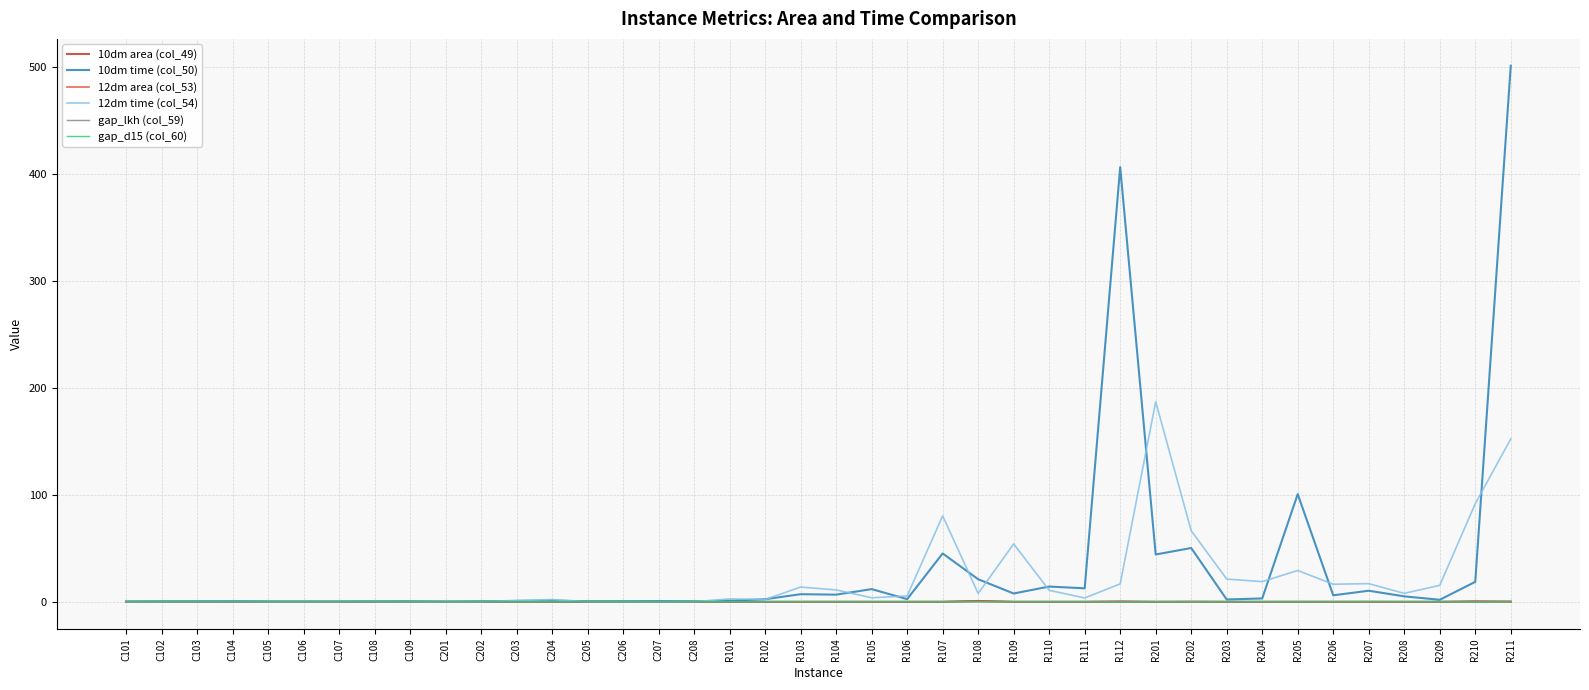

Which category has the highest value across all series?

R211